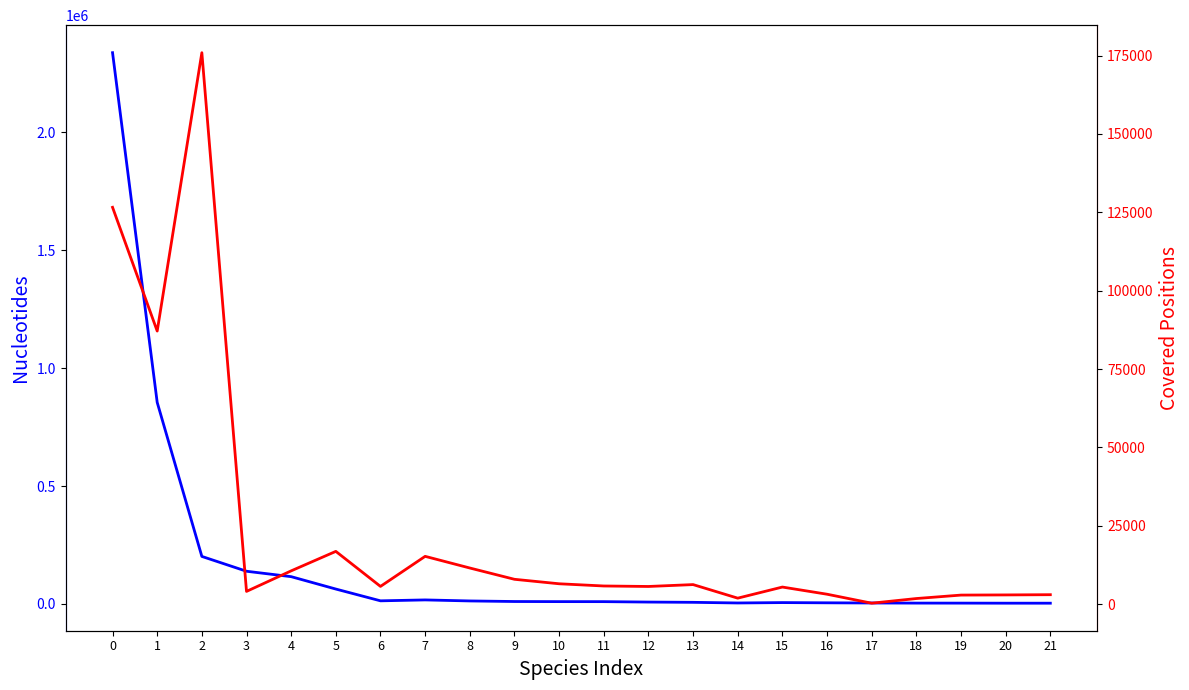

Which series has the widest spread of values?

Nucleotides